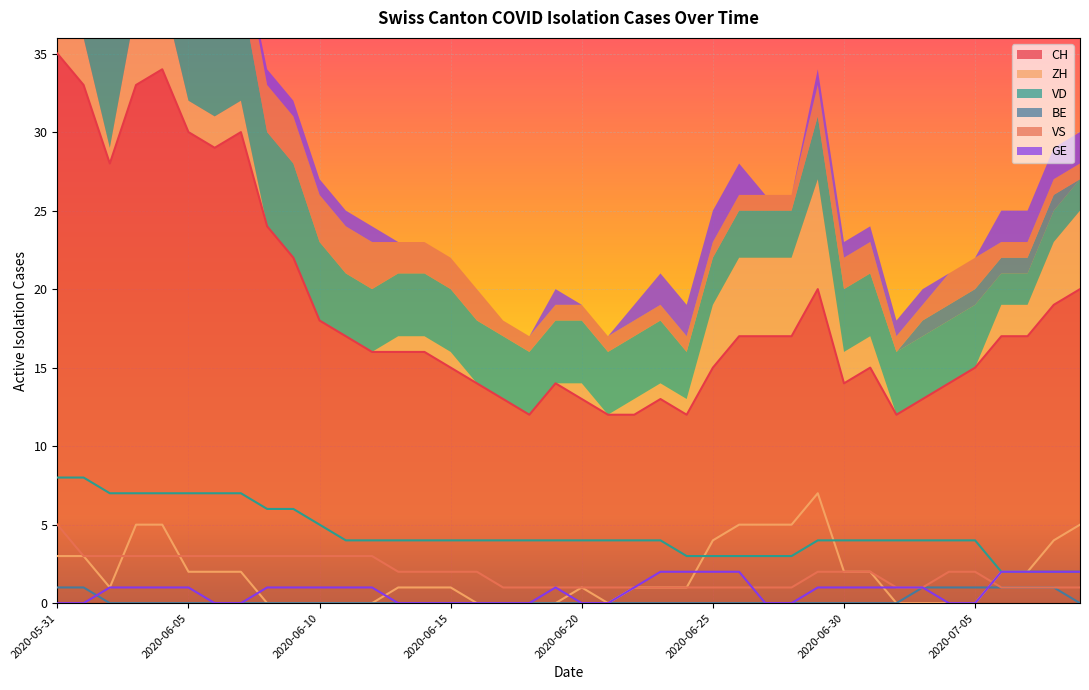

What is the spread (max minus min) of values at 2020-07-07?

16